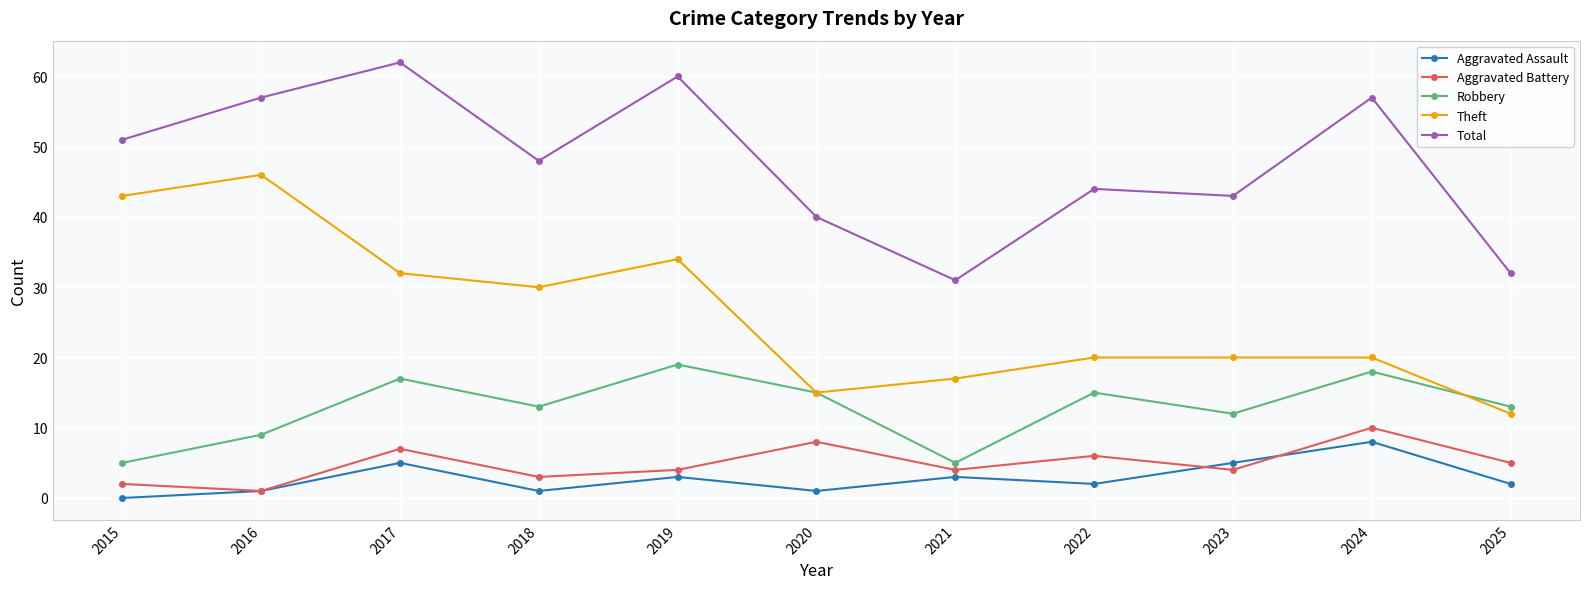

True or false: Theft and Aggravated Assault intersect in this chart.

False